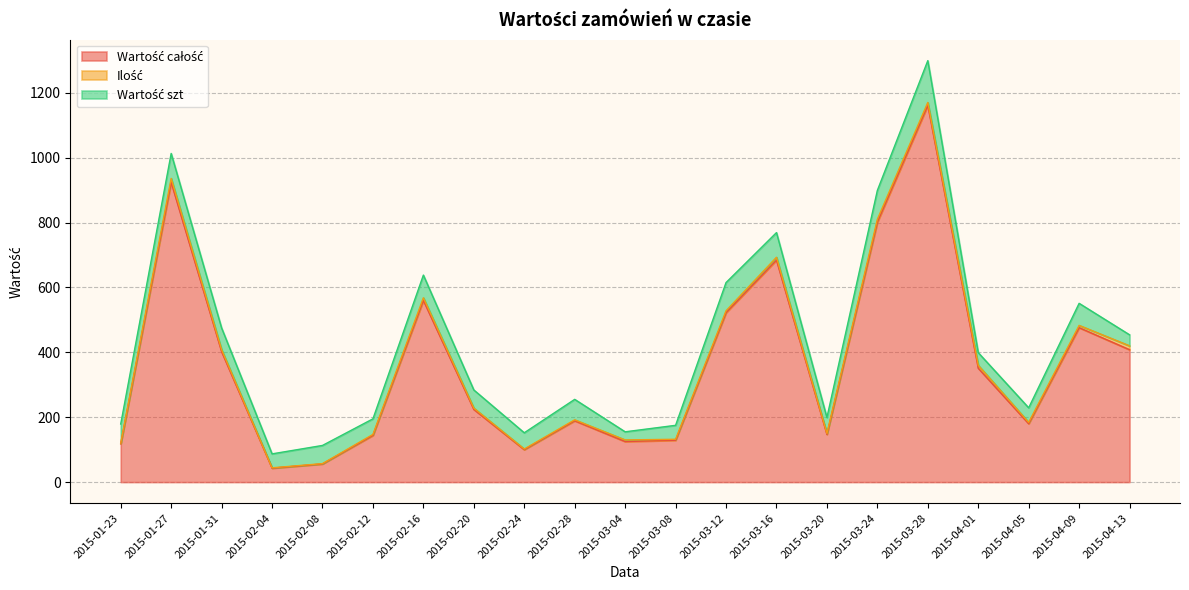

At which label does Ilość first exceed 5?

2015-01-27